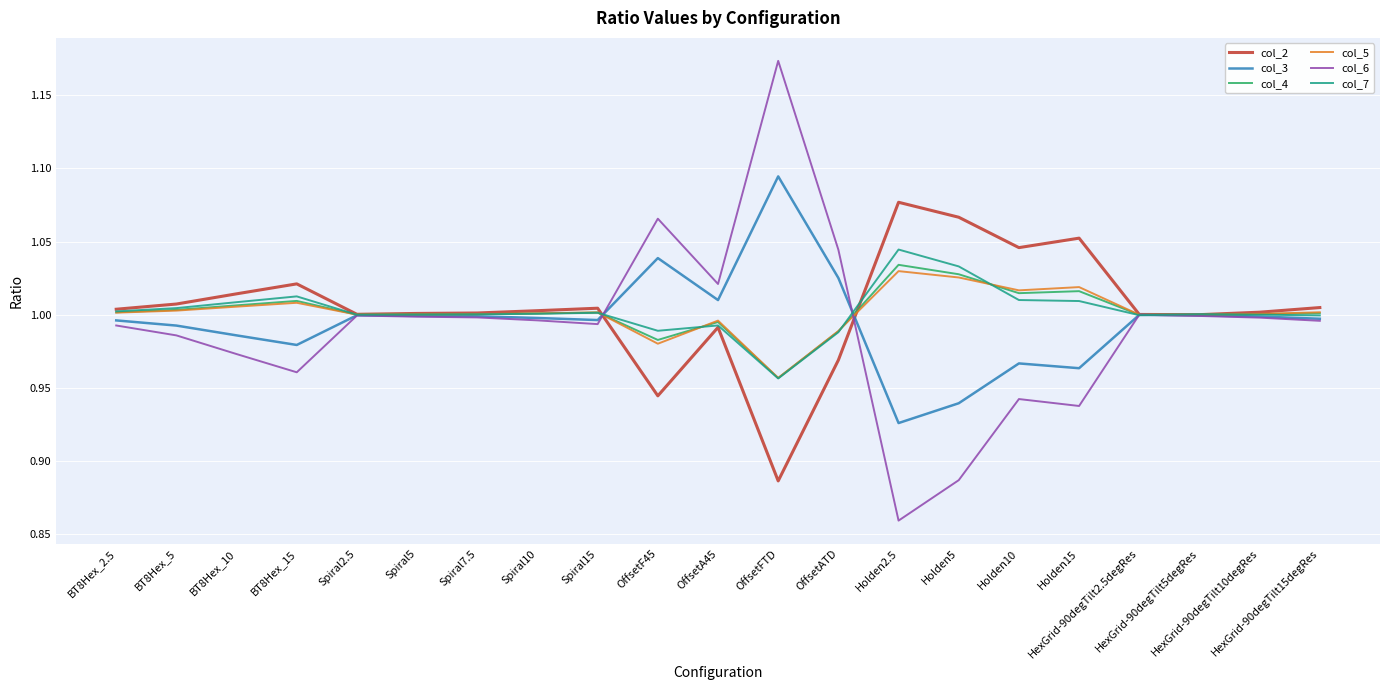

Which series has the largest range (max minus min)?

col_6